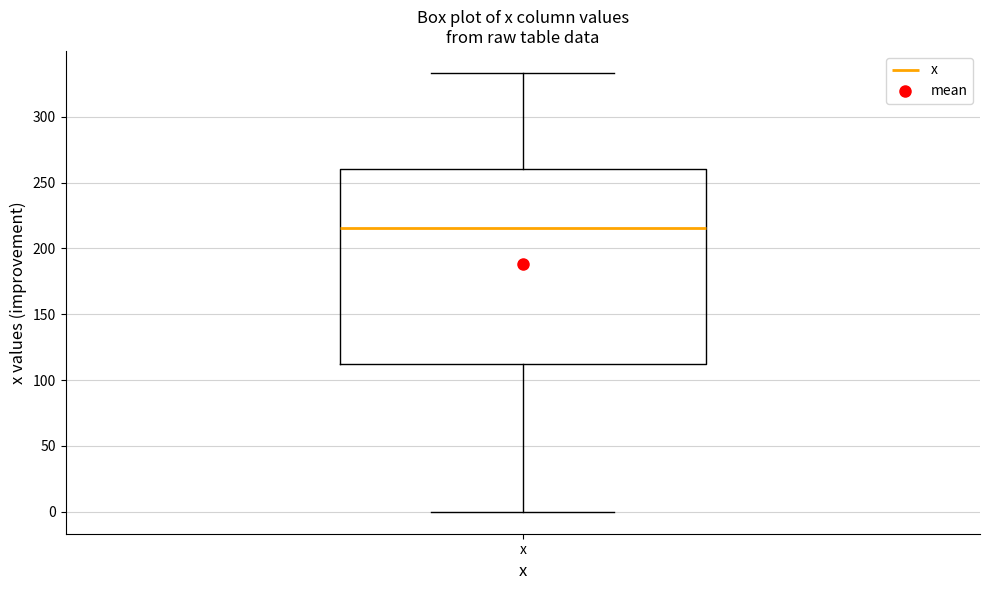

Transcribe this box plot: give where the median line is, the range the box spans, and where the two whiskers end, as read against the y-axis. The values are not printed on the chart, so give them approximately, as read against the axis.

median 215, box 110 to 260, whiskers 0 to 335